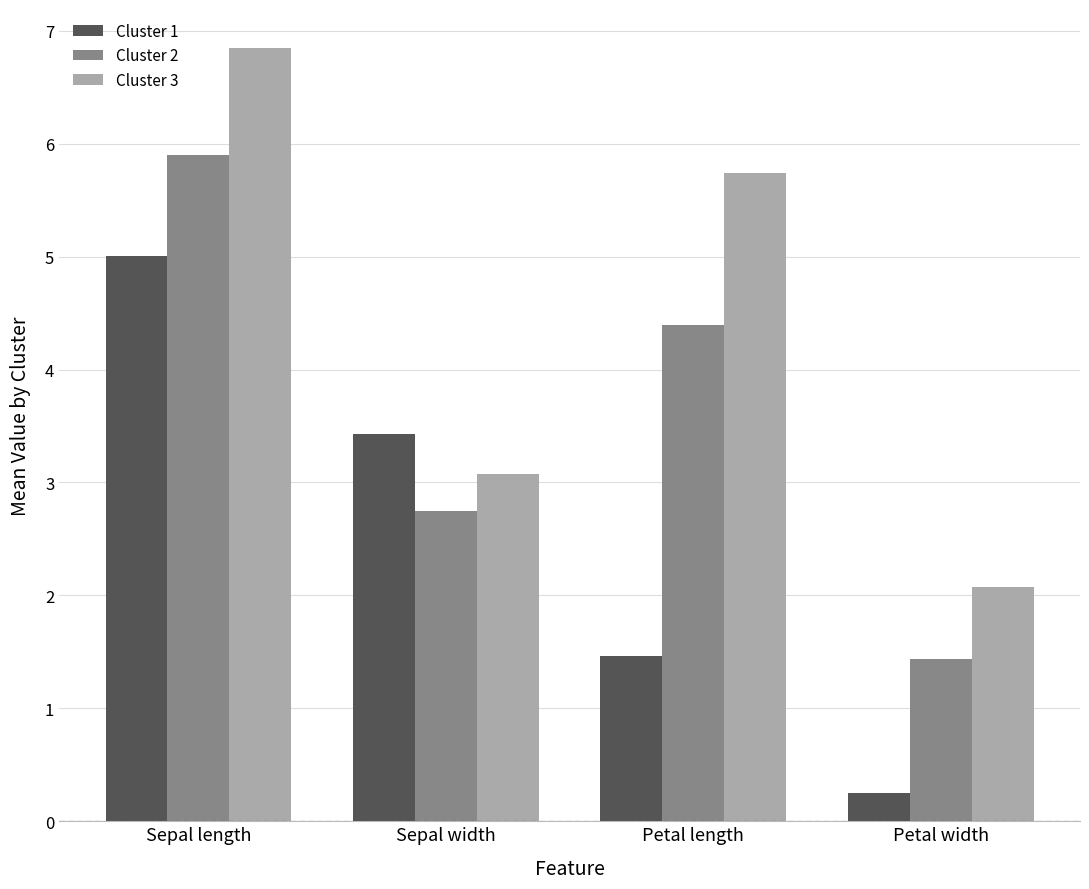

Are the bars grouped side by side (vs. stacked)?

Yes